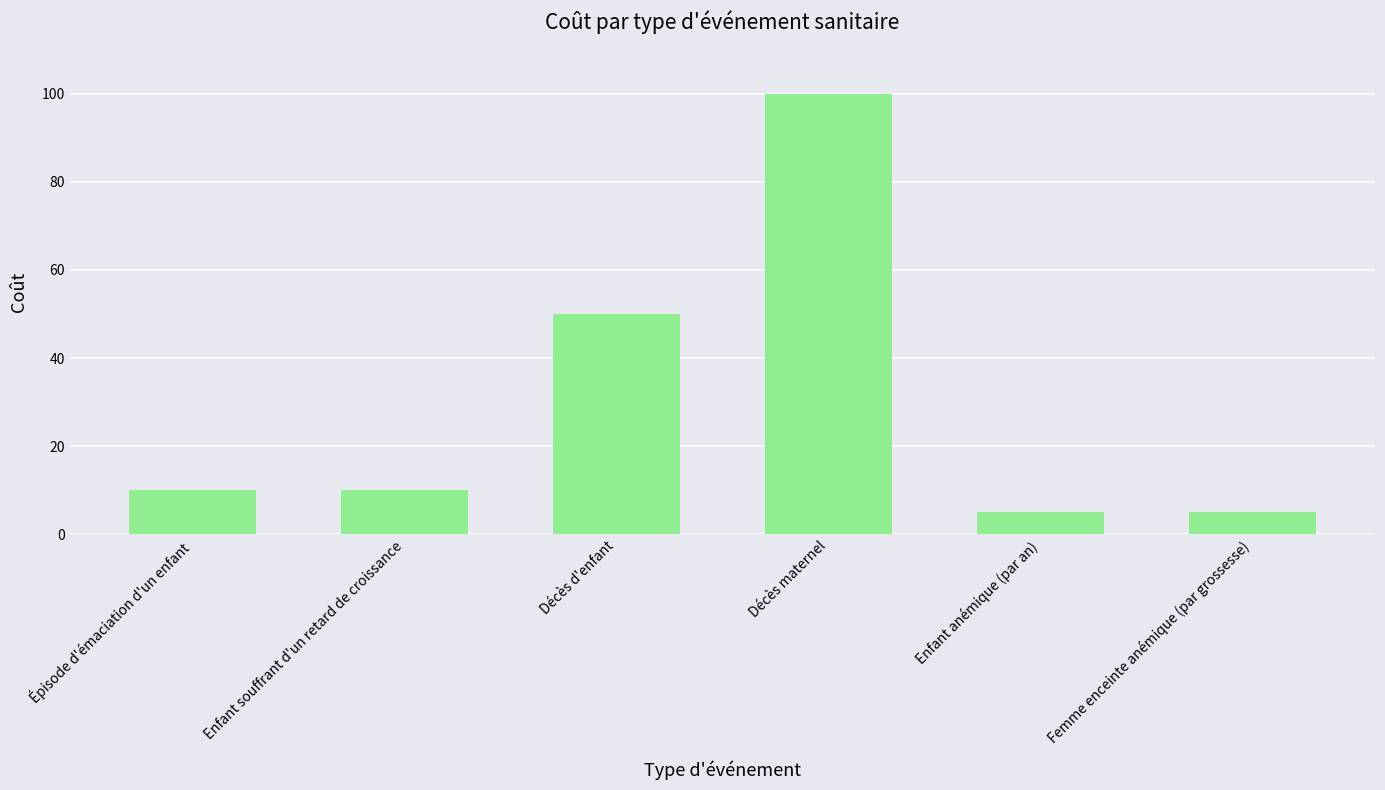

What is the sum of all values?

180